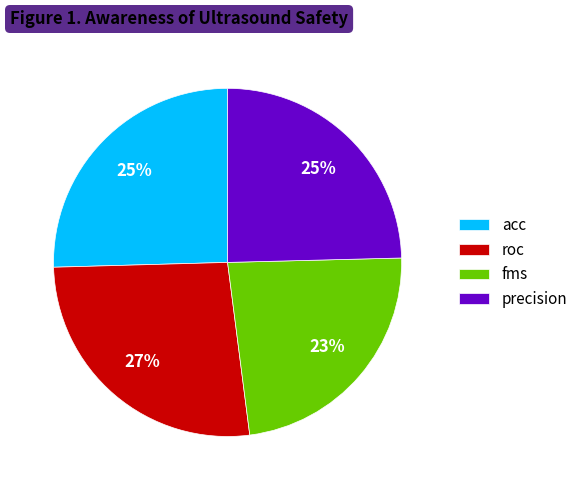

The fms slice represents 37% of the pie. True or false?

False